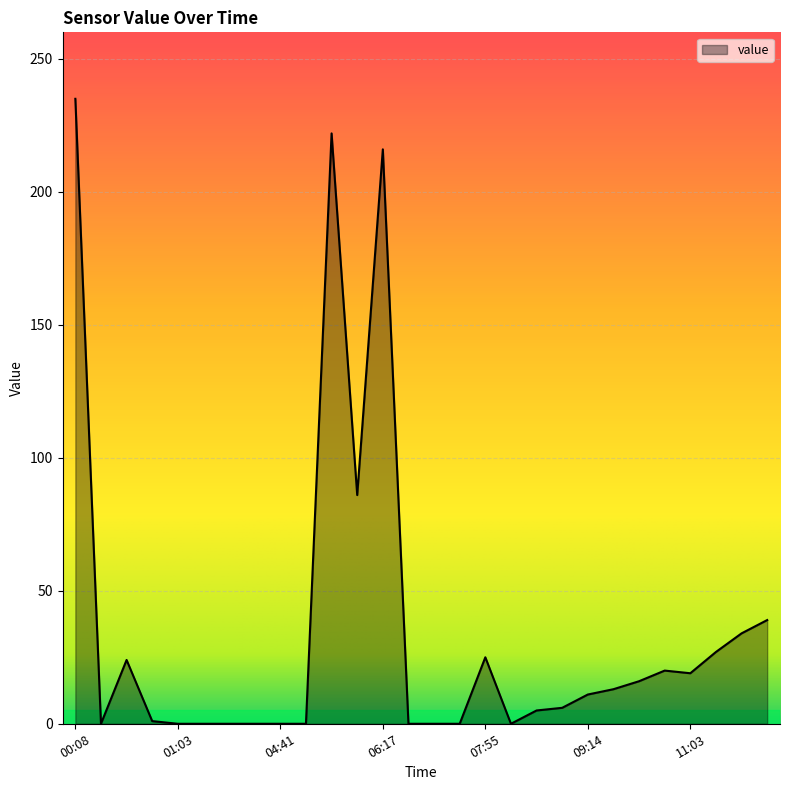

What is the difference between the maximum and minimum values?

235